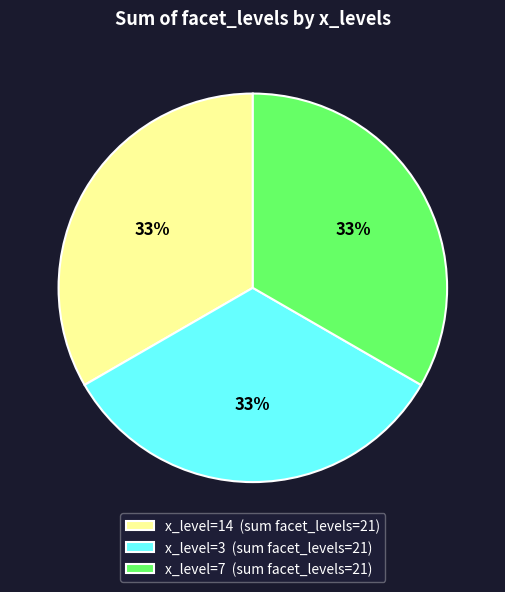

How many segments does this pie chart have?

3